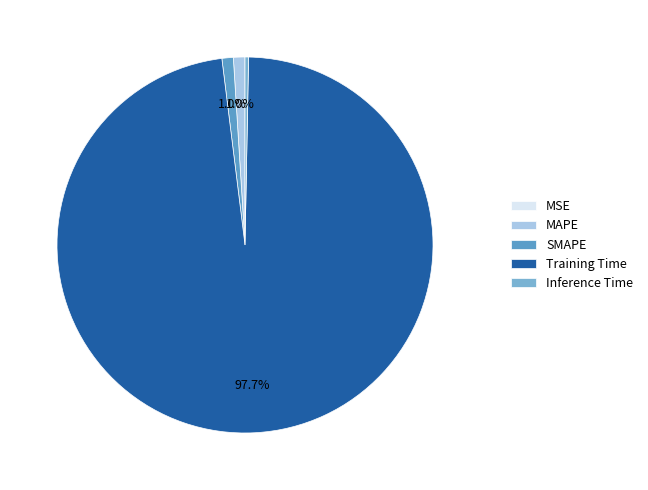

What percentage do MSE and SMAPE together represent?

1.0%